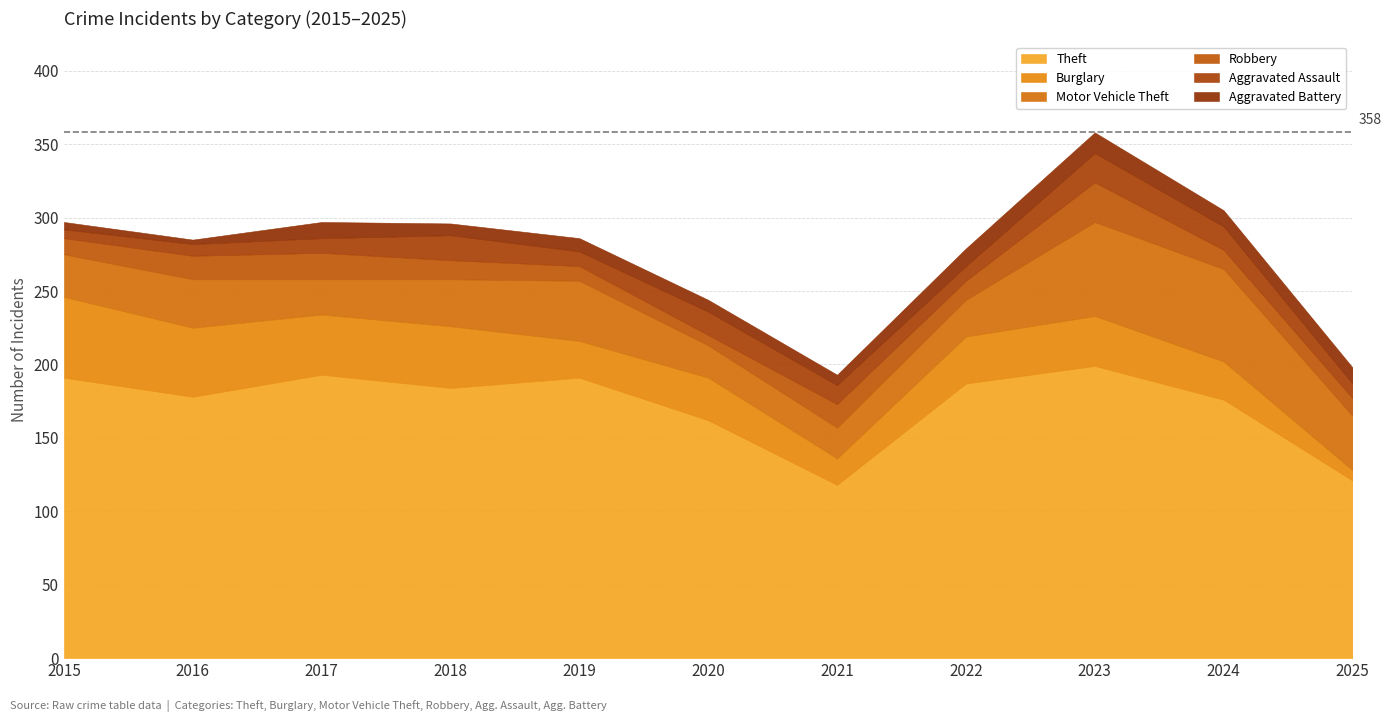

True or false: Robbery has a value of 16 at 2021.

True